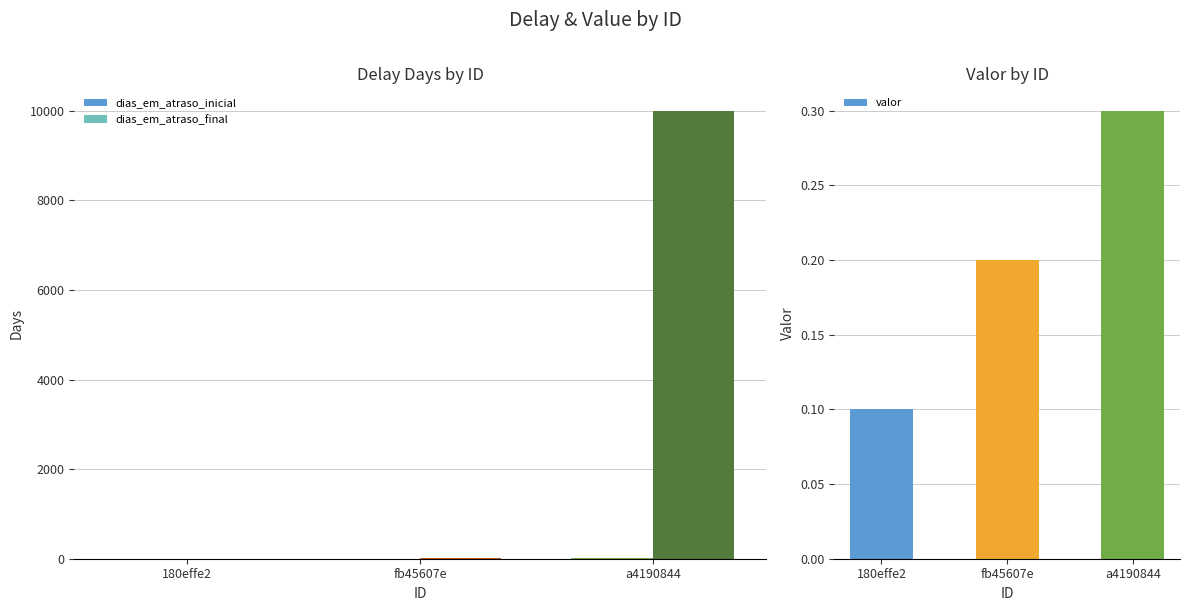

Which series has the widest spread of values?

dias_em_atraso_final